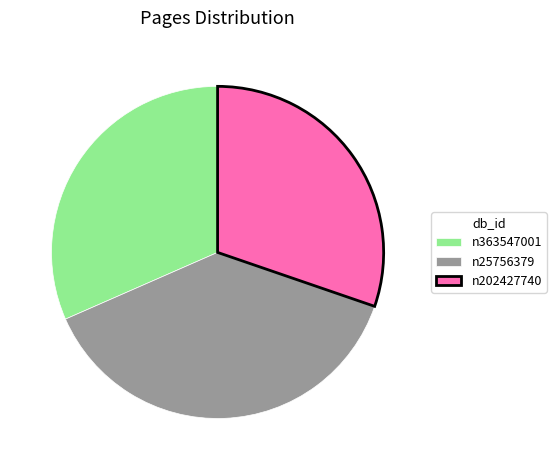

Does any single category account for the majority?

No